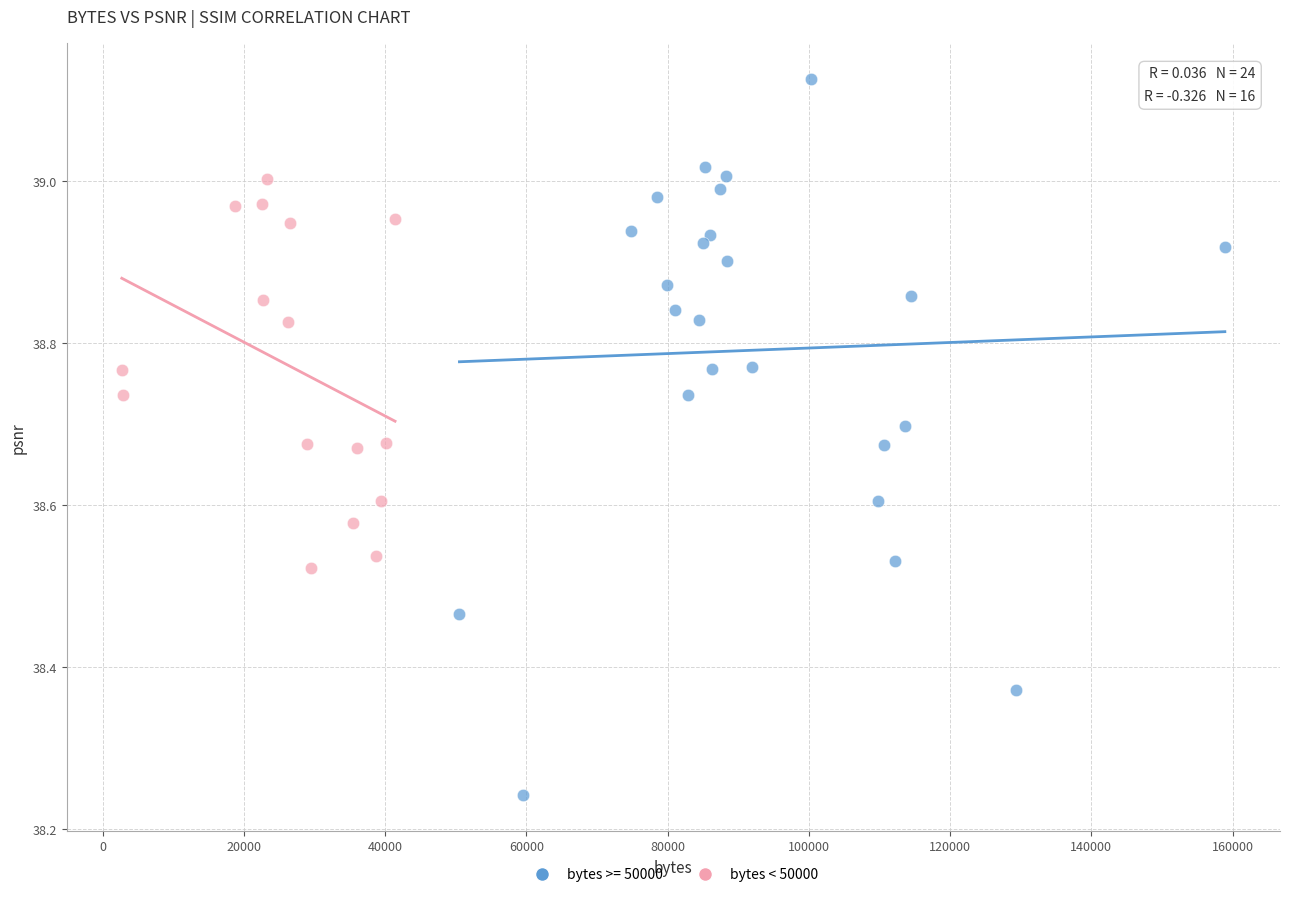

Which series contains the highest Y value?

bytes >= 50000